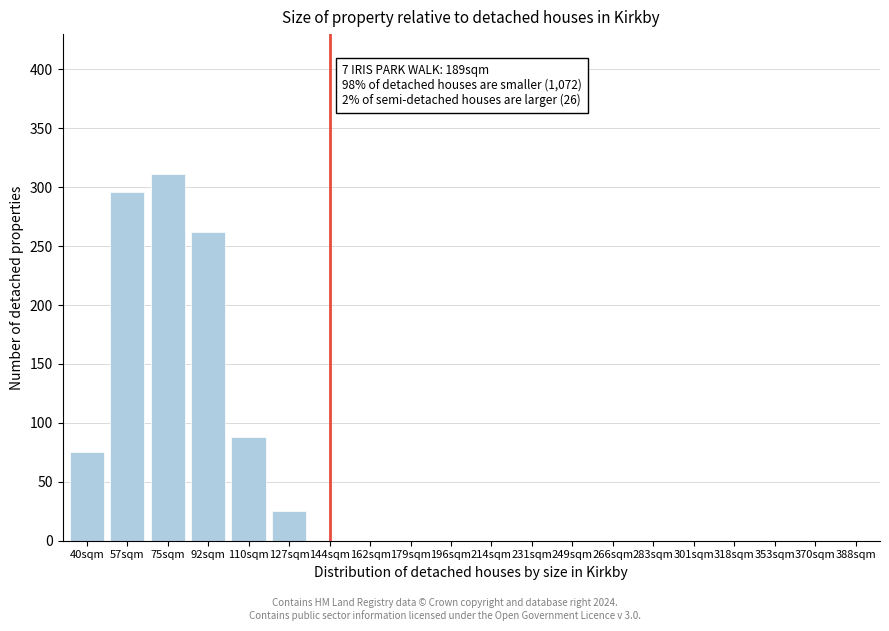

Reading left to right, what are all the values shown in this chart?

40sqm=75	57sqm=296	75sqm=311	92sqm=262	110sqm=88	127sqm=25	144sqm=0	162sqm=0	179sqm=0	196sqm=0	214sqm=0	231sqm=0	249sqm=0	266sqm=0	283sqm=0	301sqm=0	318sqm=0	353sqm=0	370sqm=0	388sqm=0